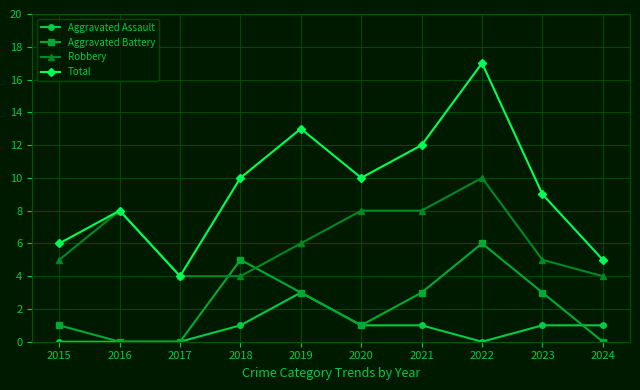

At which category is the sum across all series the highest?

2022